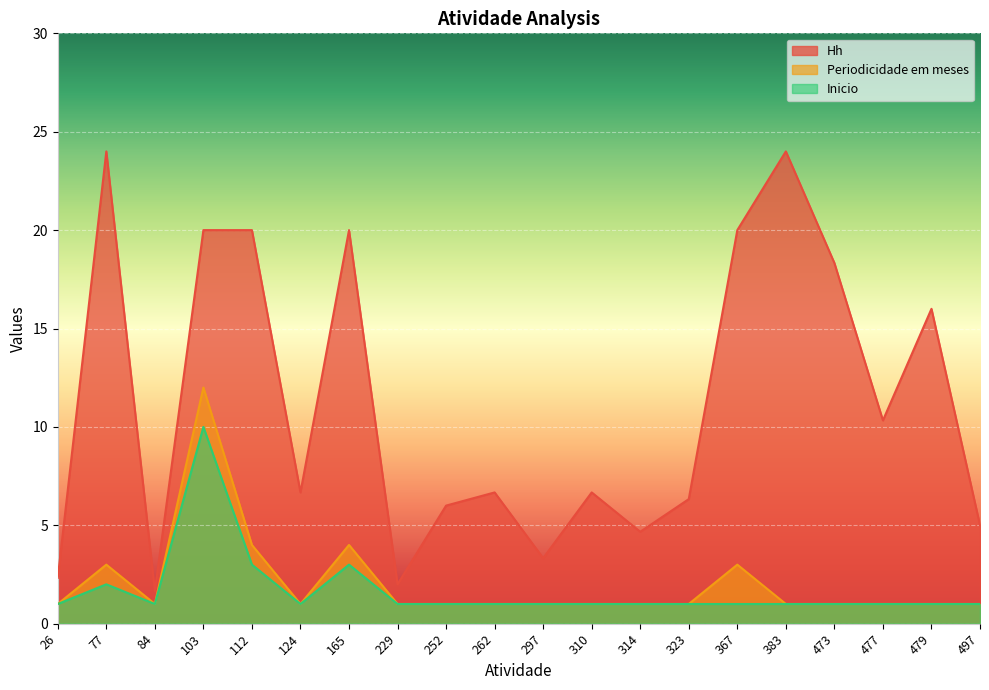

In Periodicidade em meses, how many points are higher than both neighbors (excluding endpoints)?

4